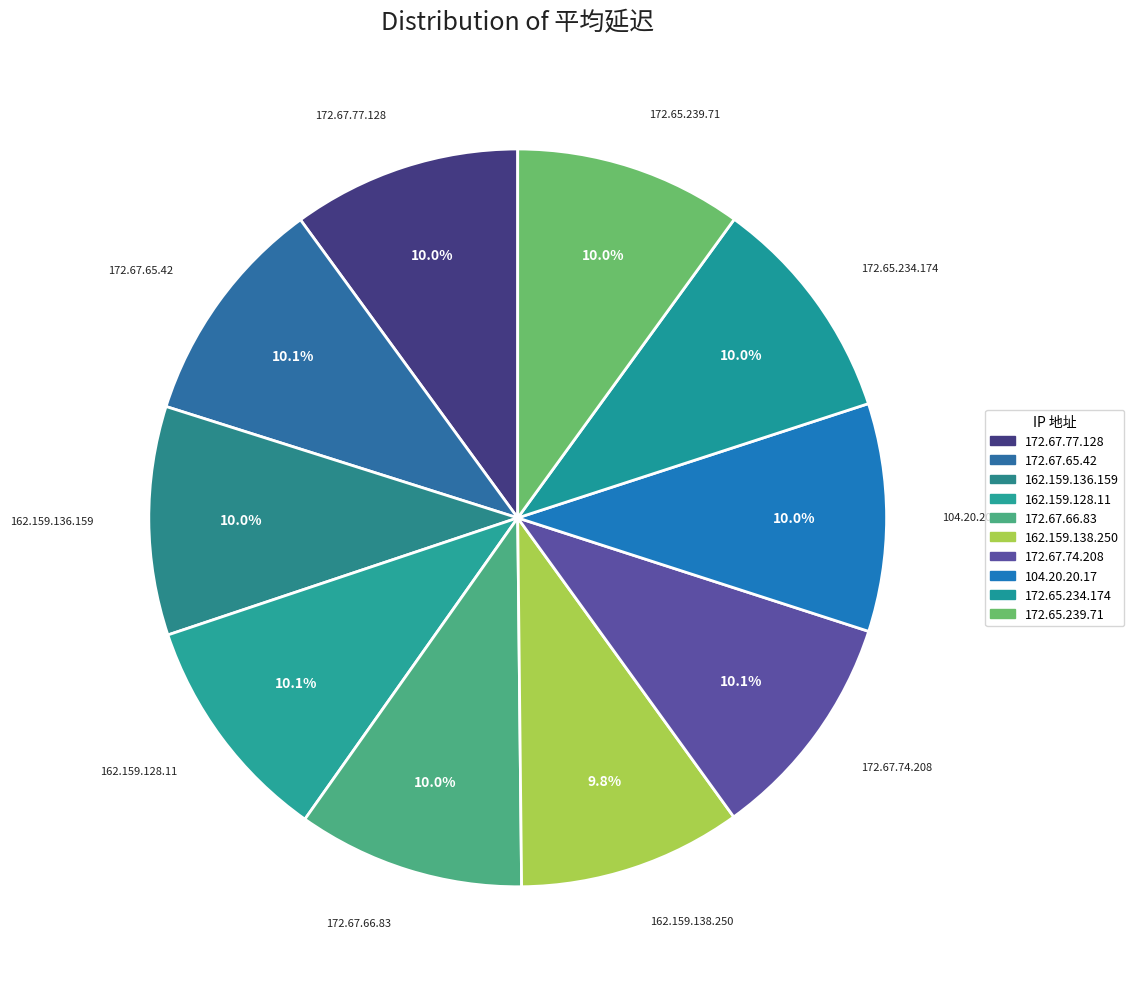

What percentage do 172.67.74.208 and 104.20.20.17 together represent?

20.1%